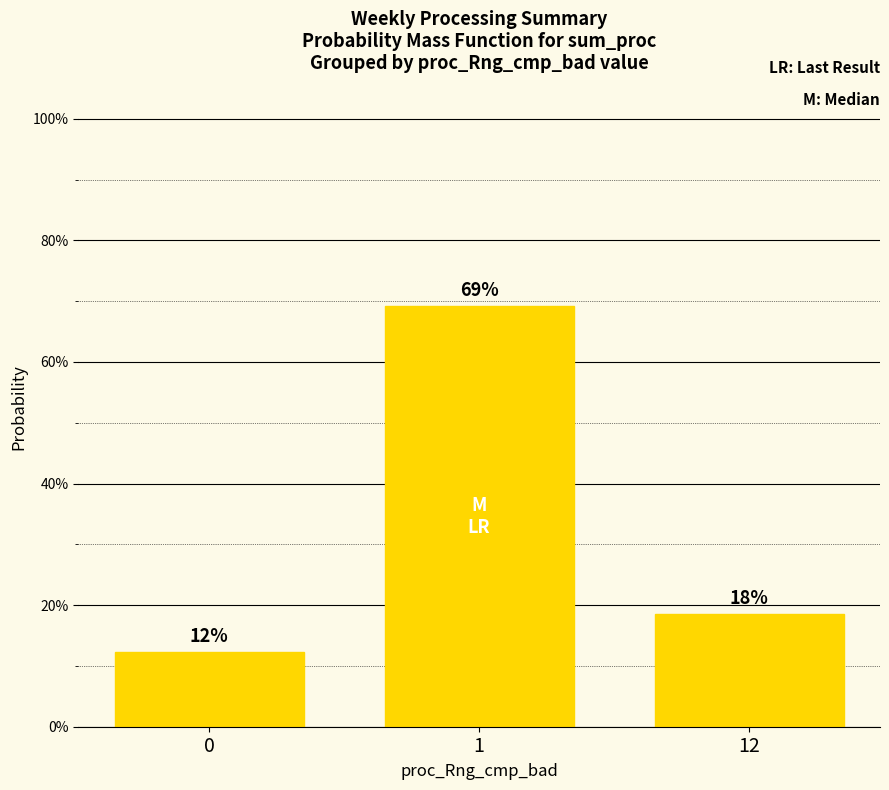

Are the bars horizontal?

No